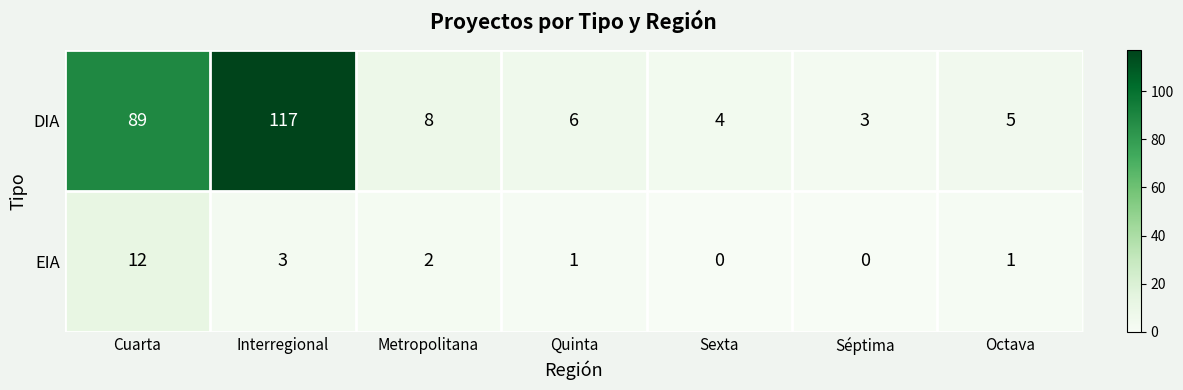

What is the average value of the DIA series?

33